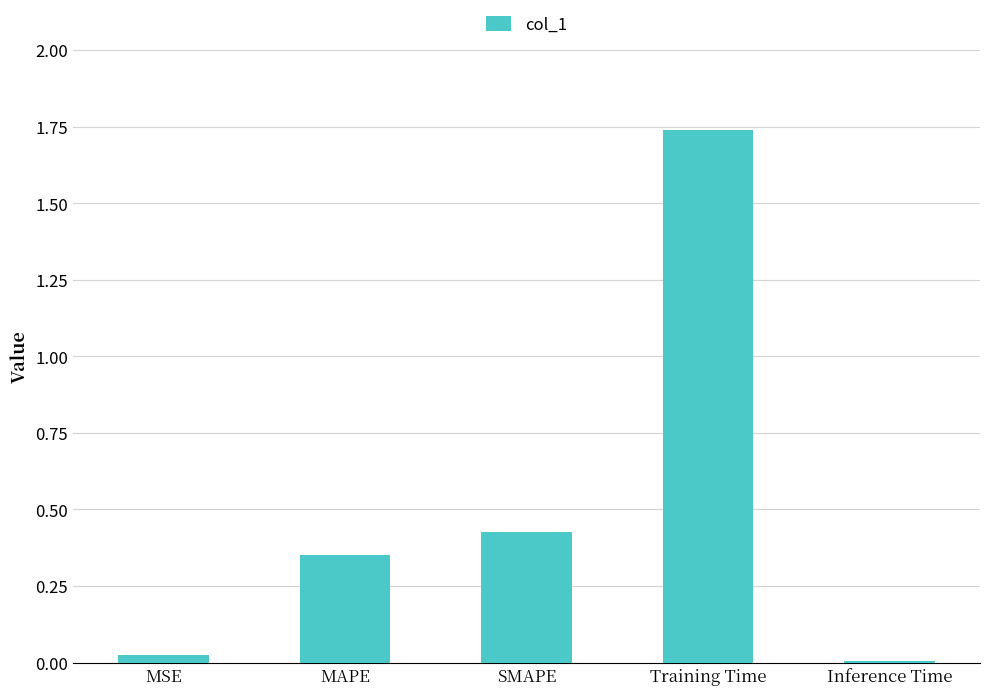

Is it true that the value at Training Time is 0.5?

False